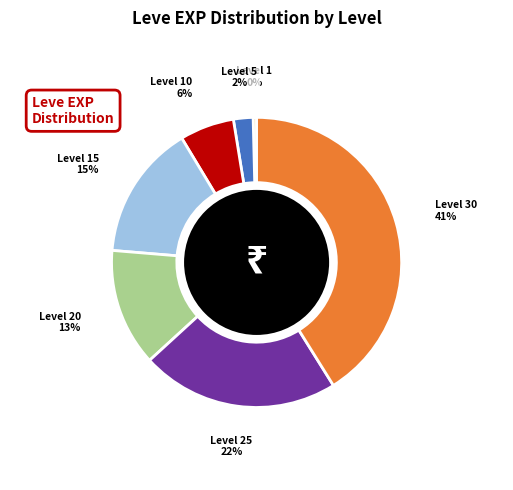

Is there any slice that represents more than half of the pie?

No